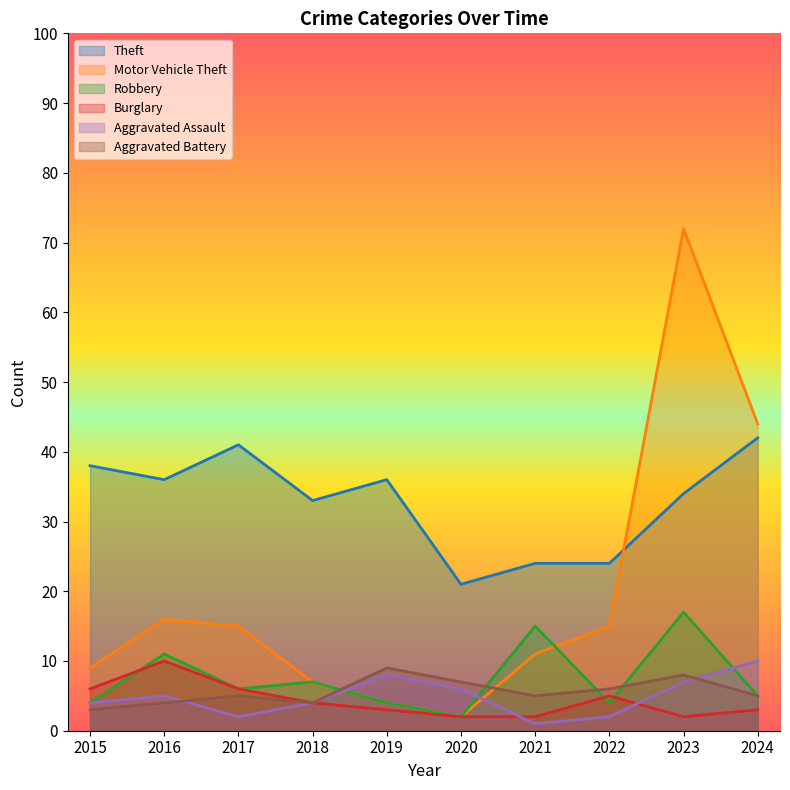

In Aggravated Assault, how many points are lower than both neighbors (excluding endpoints)?

2